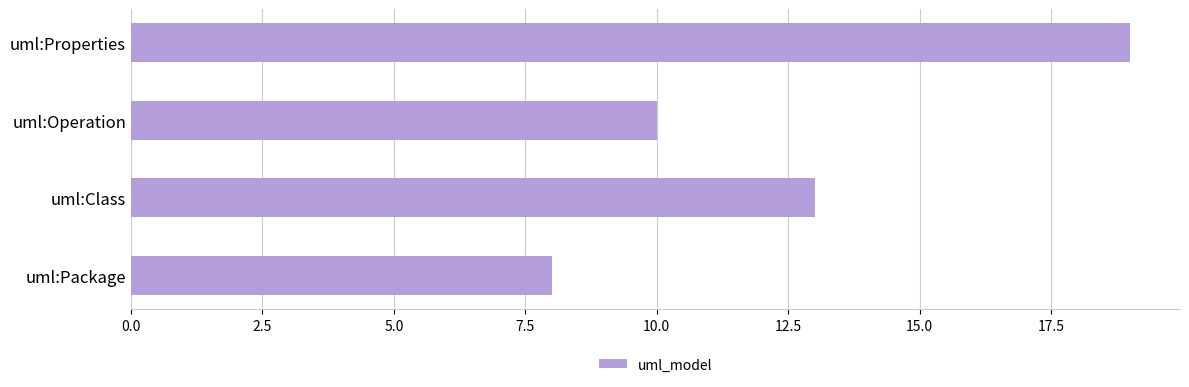

The chart shows a value of 19 at uml:Properties. True or false?

True